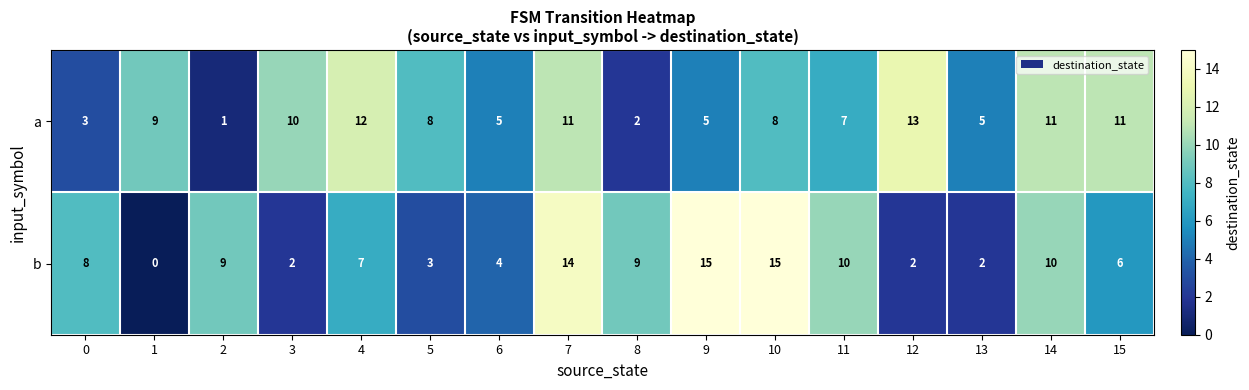

The a series shows 14 at 3. True or false?

False